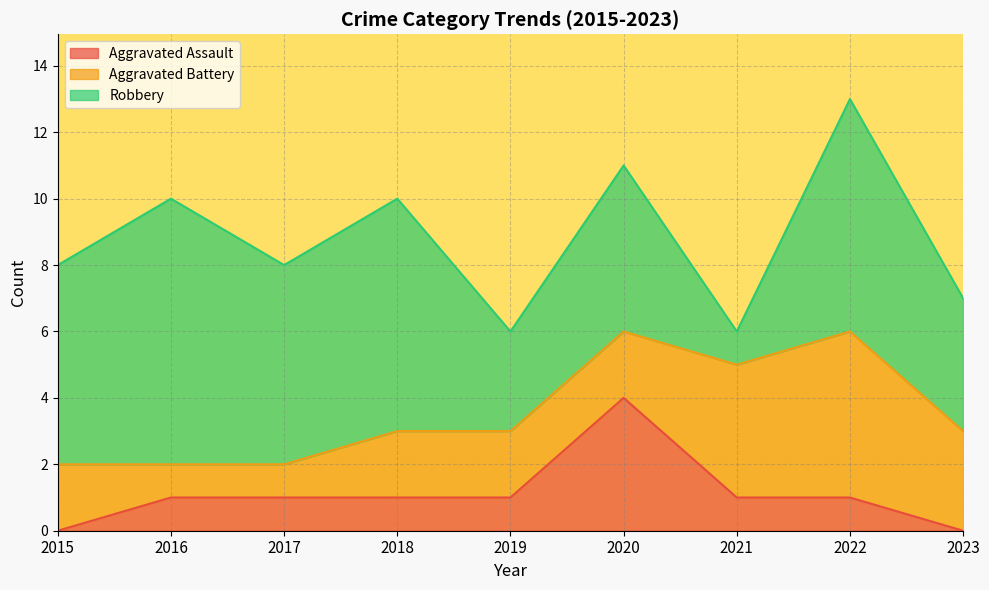

True or false: Aggravated Battery has a value of 1 at 2017.

True